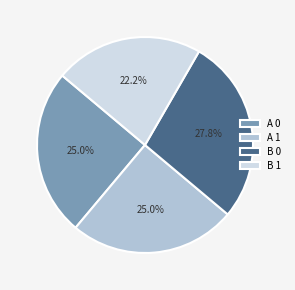

How many slices are in this pie chart?

4